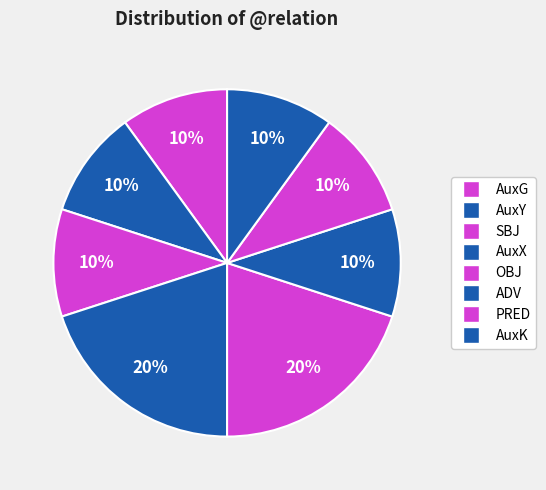

What is the smallest slice in the pie chart?

AuxG